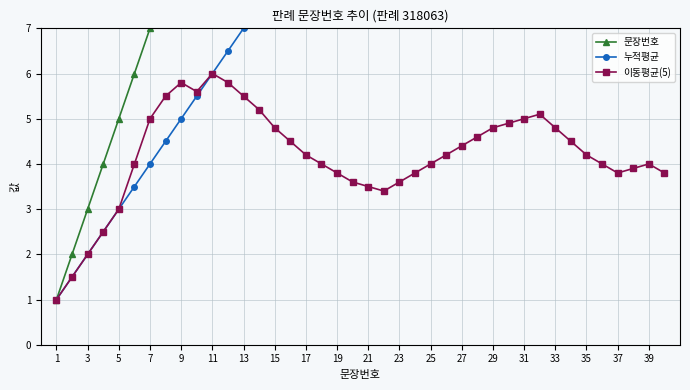

The value of 이동평균(5) at 29 is 4.8. True or false?

True